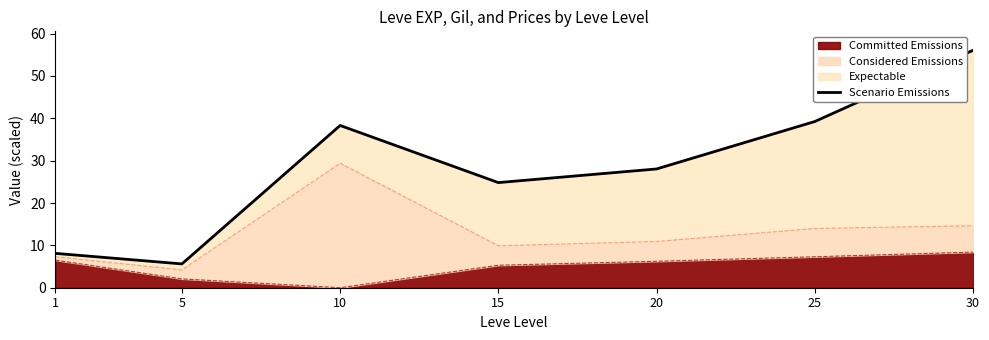

Approximately how many times larger is the value at 15 compared to 10?

0.6